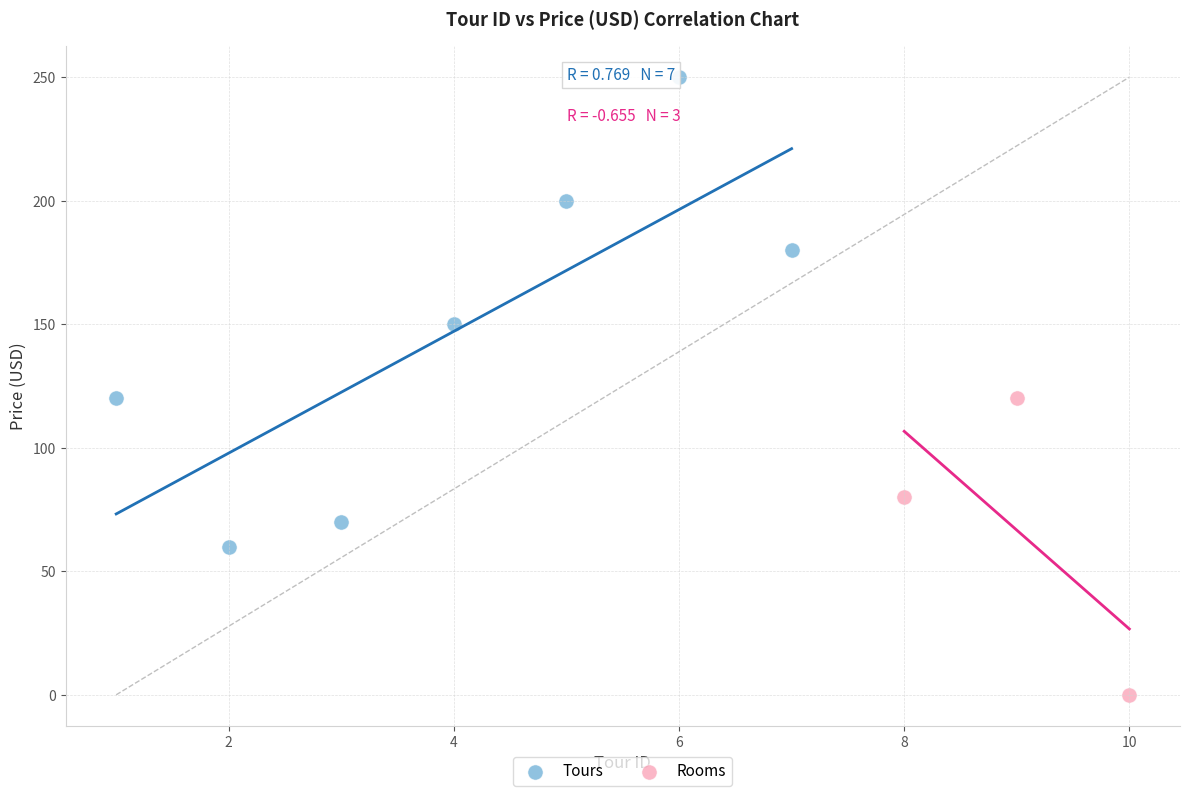

Which series reaches the minimum Y coordinate?

Rooms